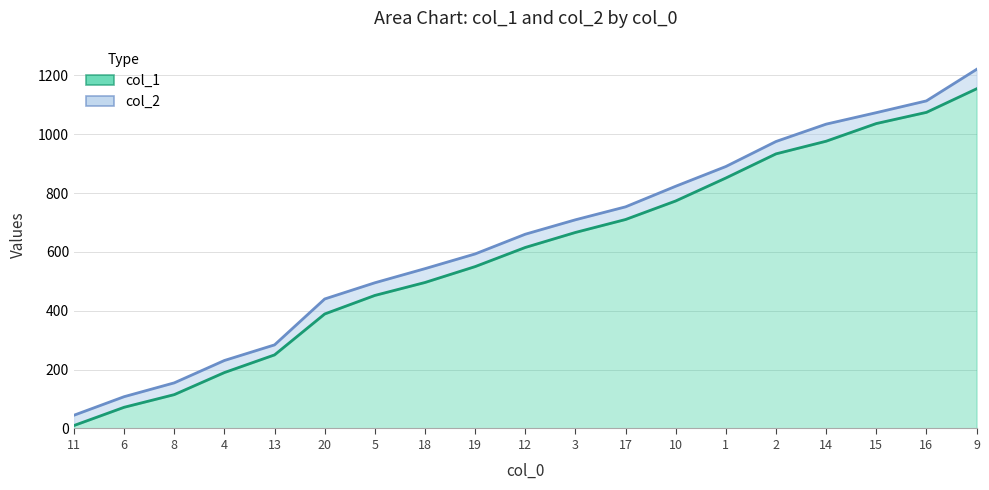

Between 20 and 15, which series saw the biggest shift?

col_1